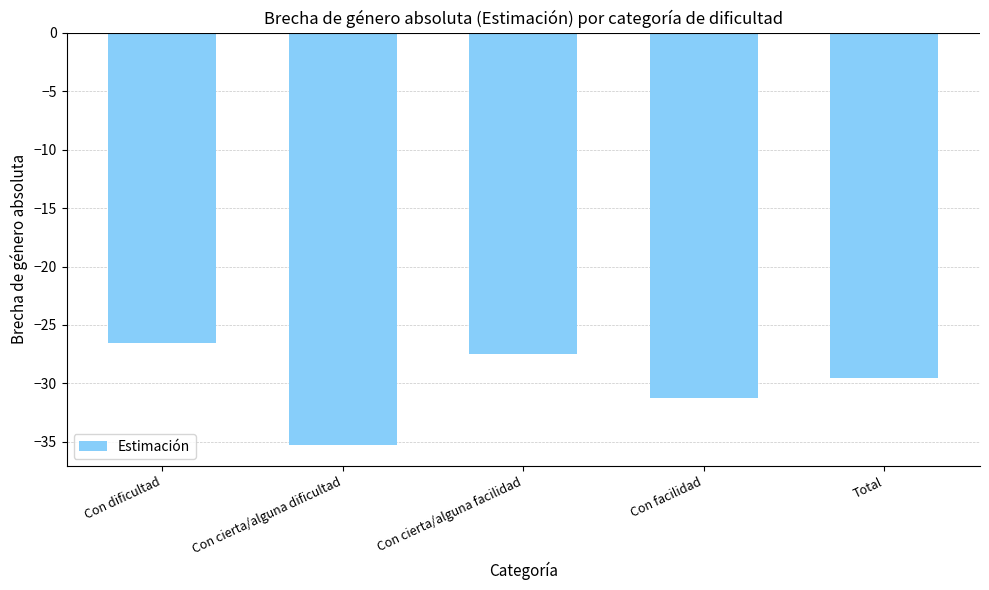

Between Con cierta/alguna dificultad and Con dificultad, which is larger?

Con dificultad